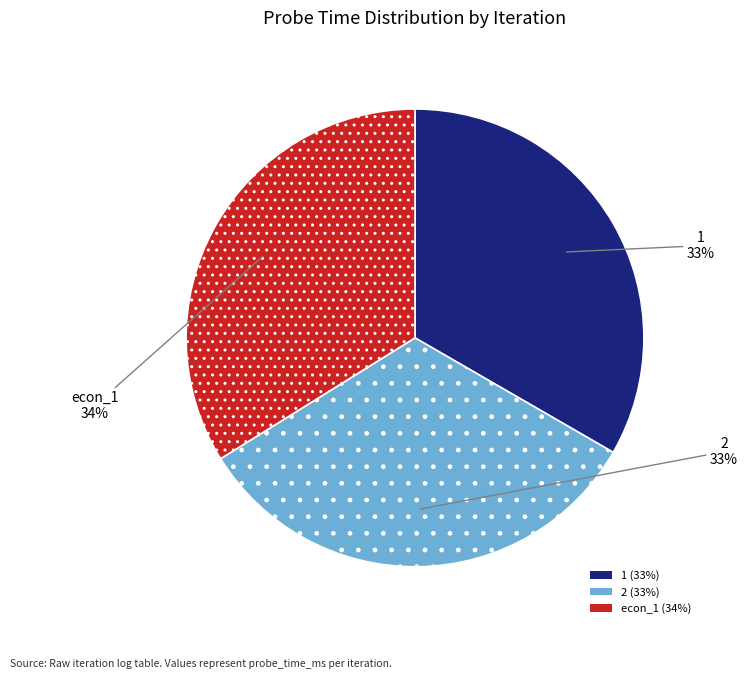

How many segments does this pie chart have?

3